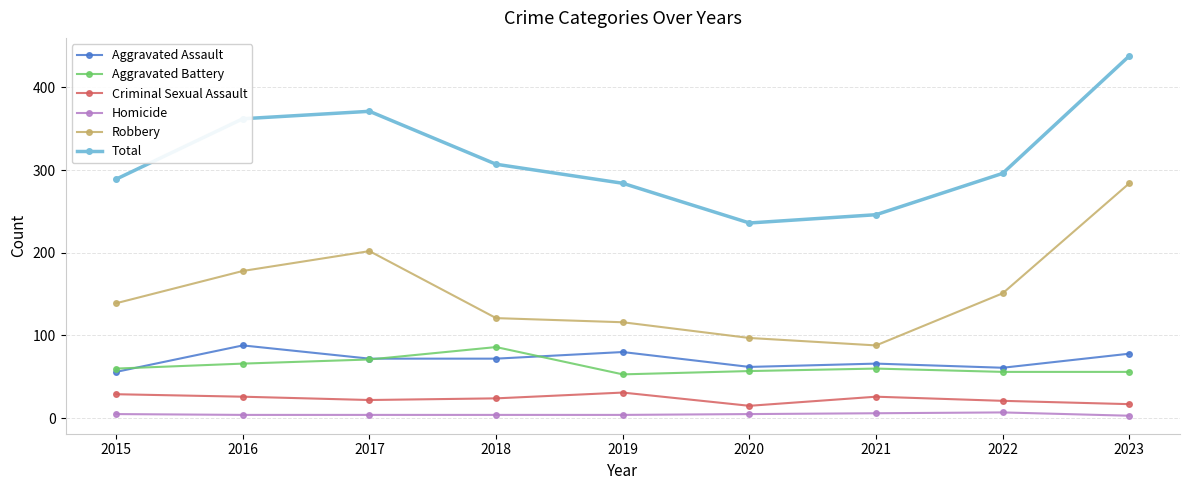

True or false: Criminal Sexual Assault has a value of 29 at 2015.

True